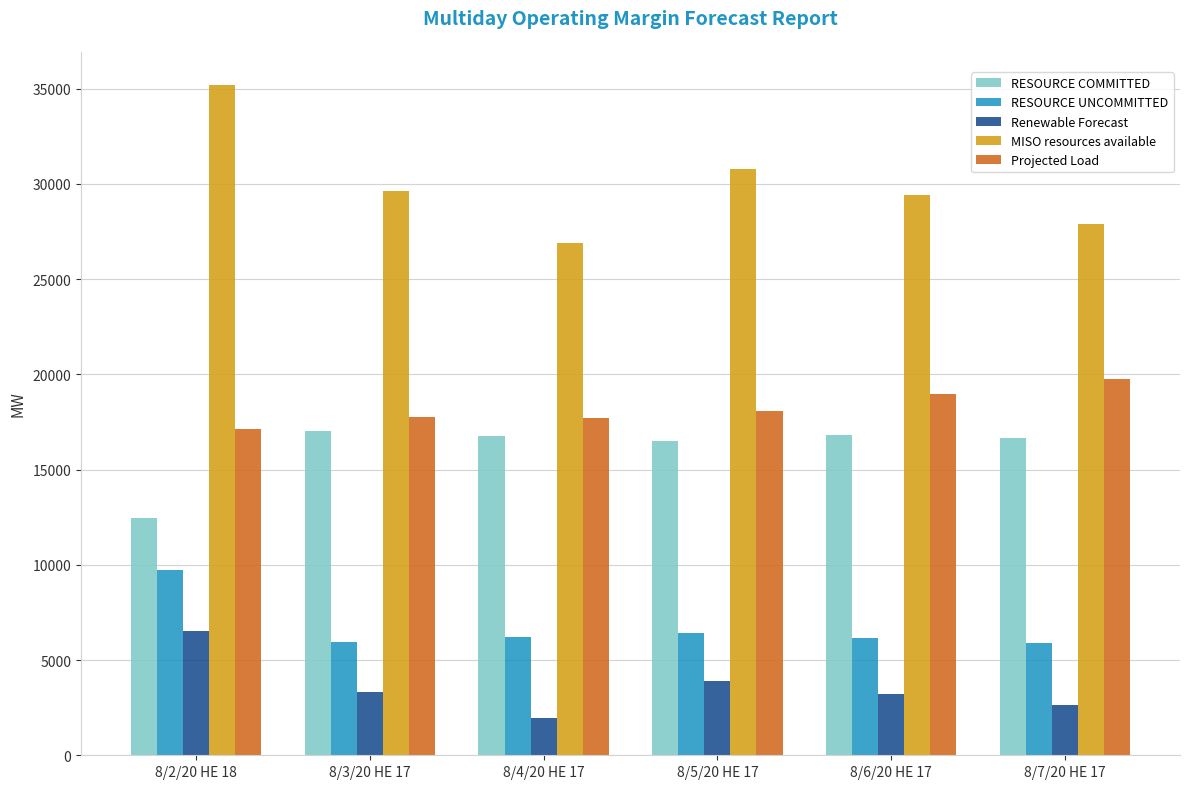

The value of MISO resources available at 8/6/20 HE 17 is 29407.3. True or false?

True